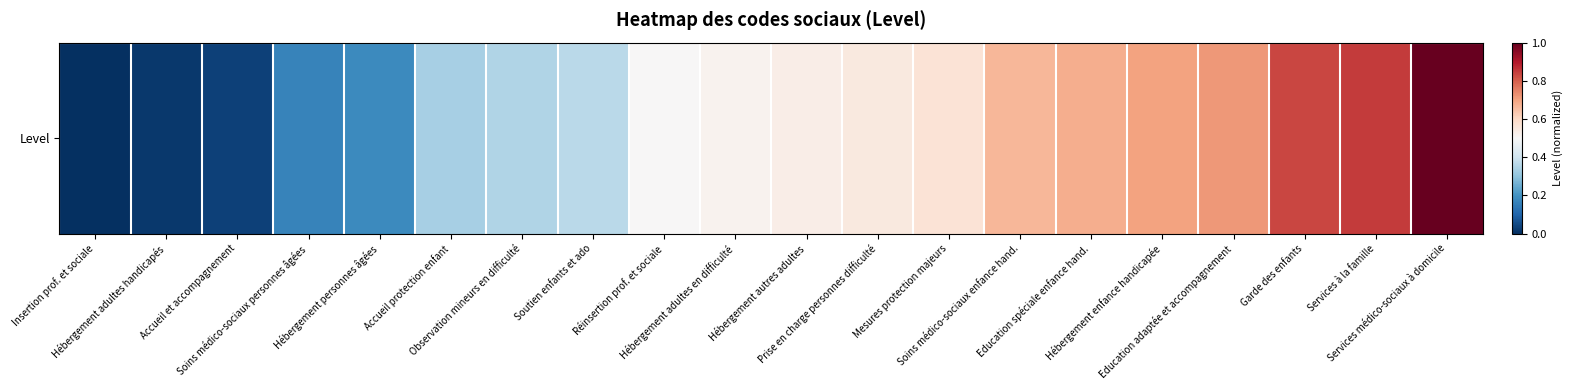

The value at Services médico-sociaux à domicile is 1.0. True or false?

True